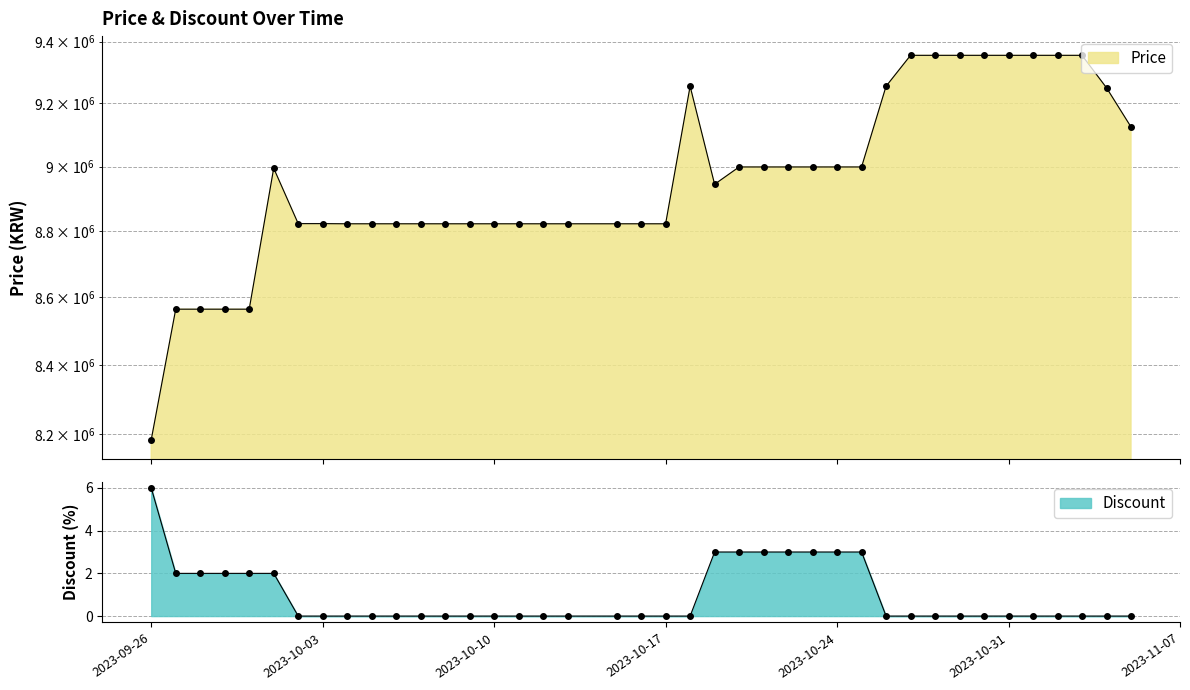

What is the average value of the Price series?

8961250